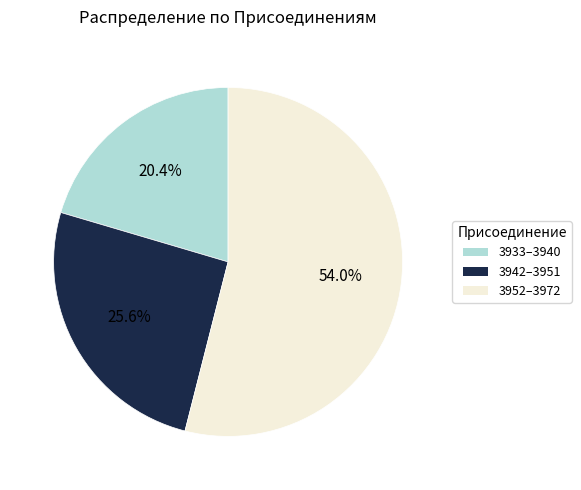

Is there a majority slice in this chart?

Yes